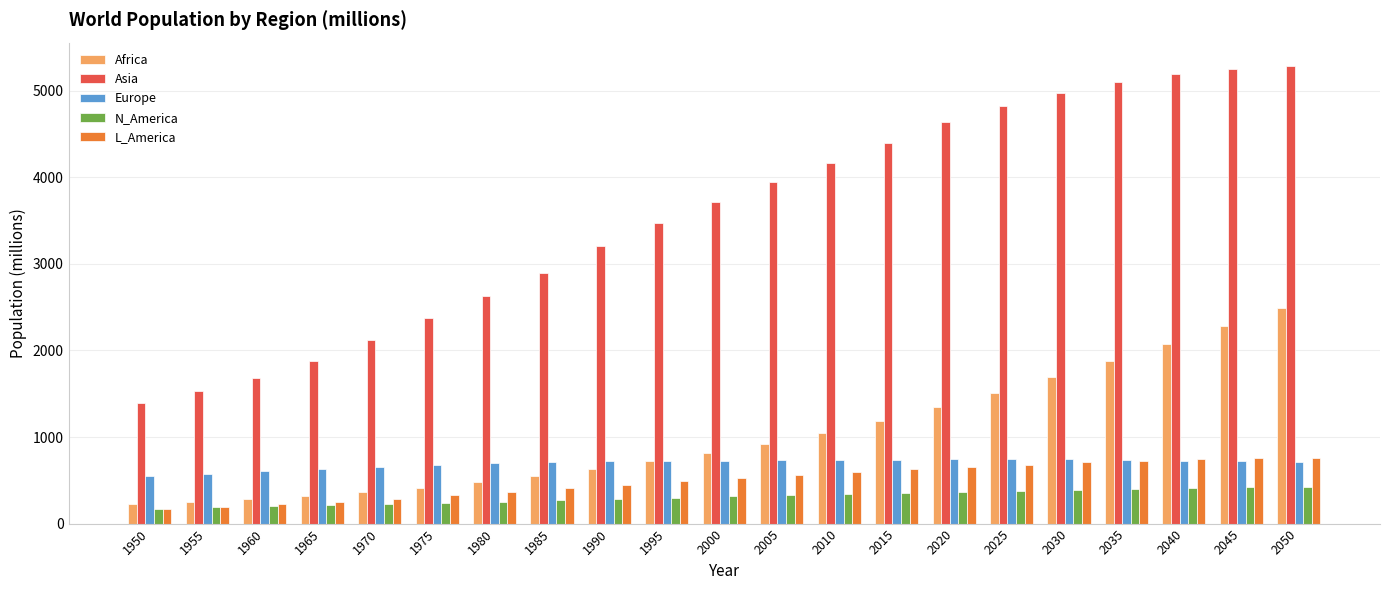

What is the highest value of the Africa series?

2489